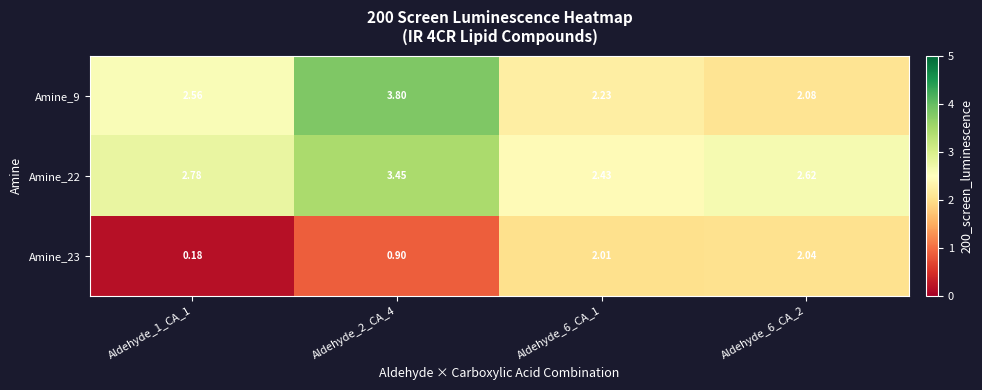

Is the value of Amine_22 at Aldehyde_6_CA_2 greater than the value of Amine_9 at Aldehyde_6_CA_1?

Yes